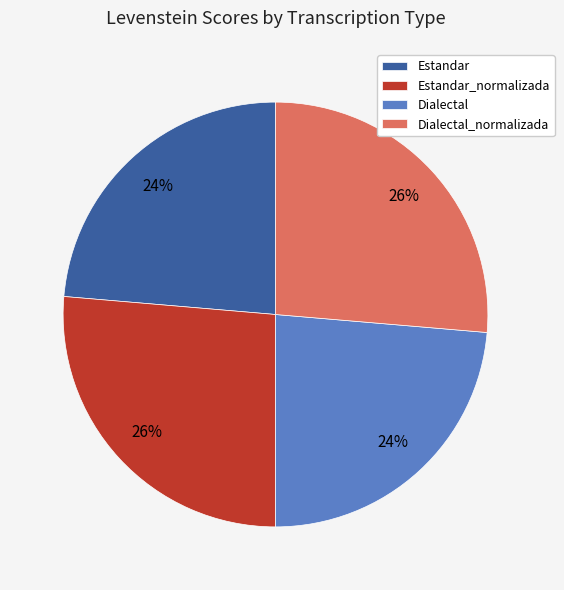

Is it true that Dialectal_normalizada is 26% of the pie?

True